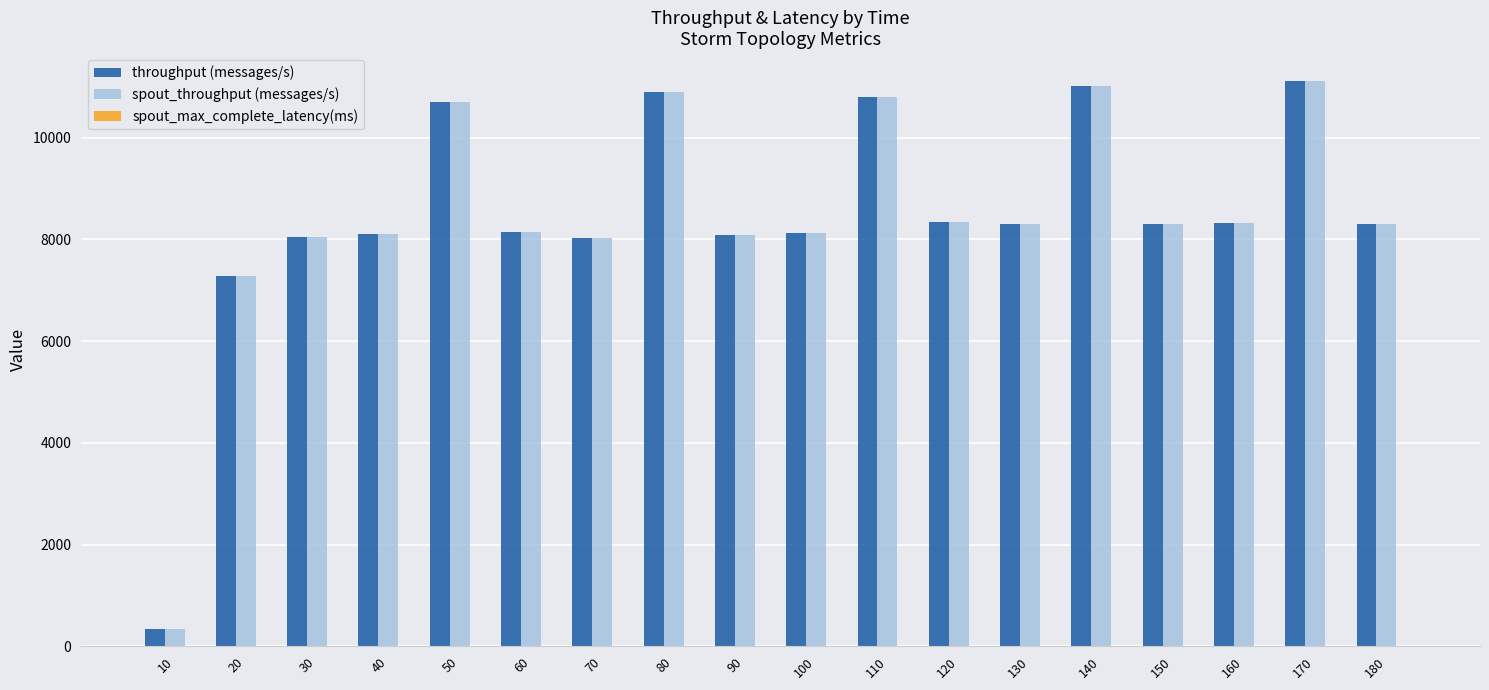

The value of throughput (messages/s) at 20 is 2619.7. True or false?

False